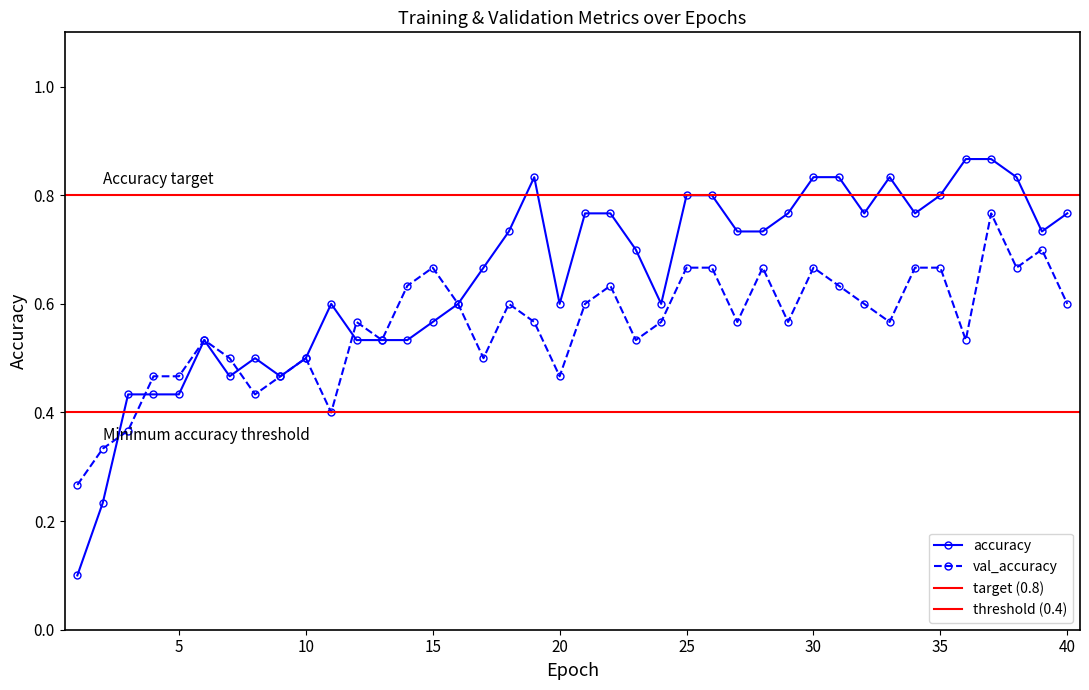

Which series has the largest total across all categories?

accuracy